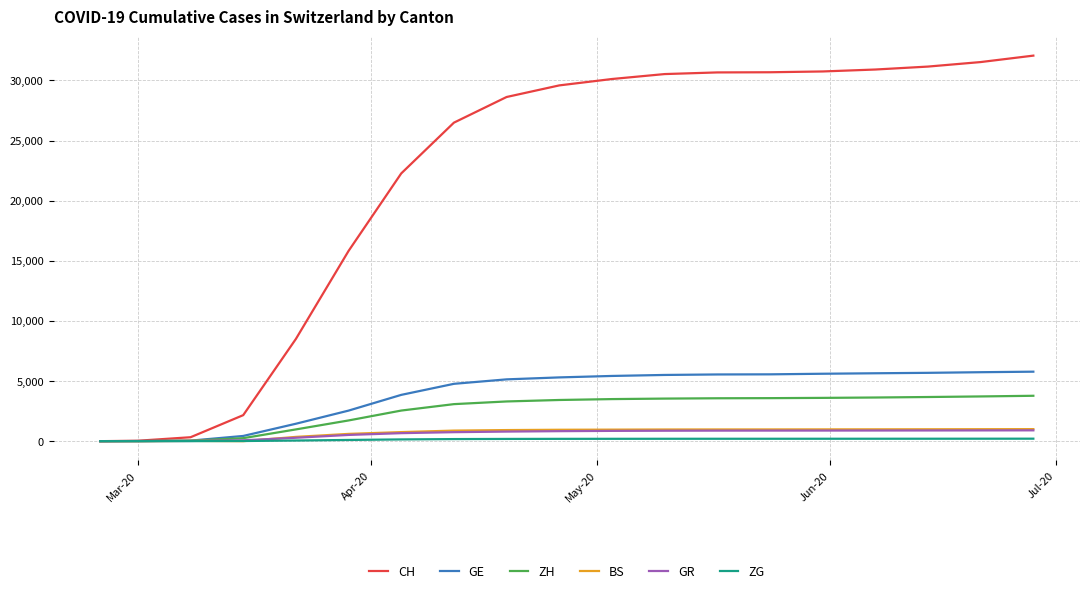

What is the maximum value shown in the chart?

32063